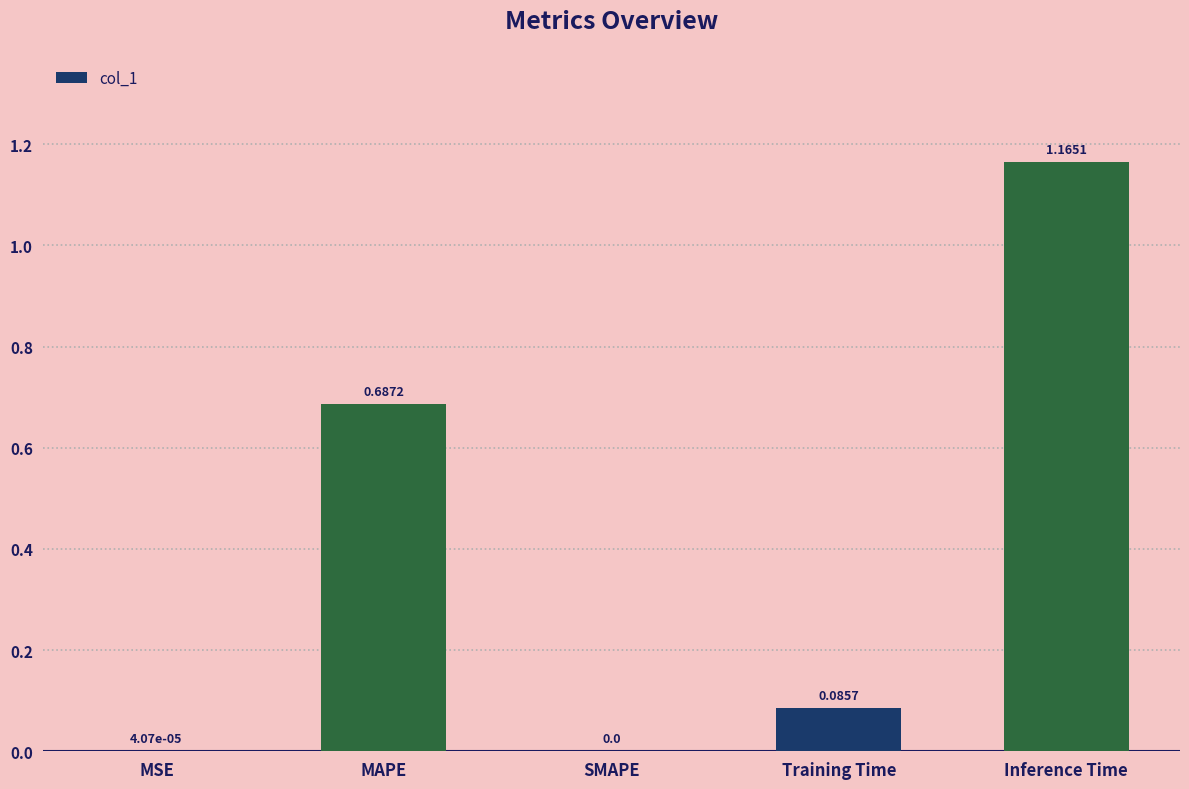

What is the sum of all values?

1.9